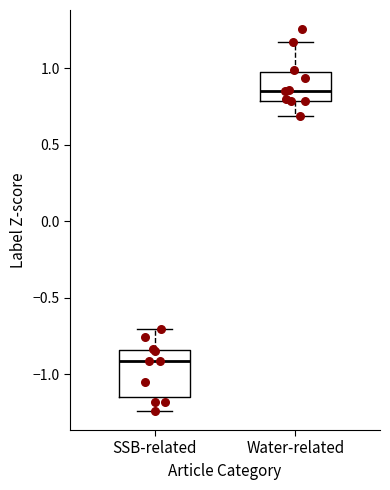

Which box's median line is the lowest?

SSB-related